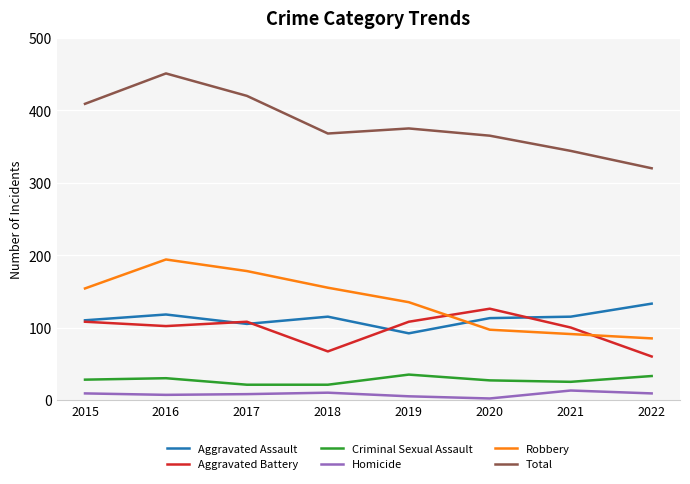

True or false: Aggravated Assault has a value of 110 at 2015.

True